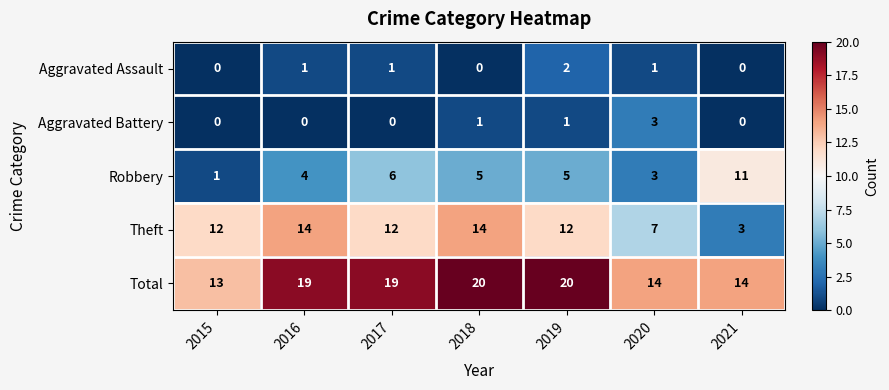

The value of Aggravated Assault at 2020 is 1. True or false?

True